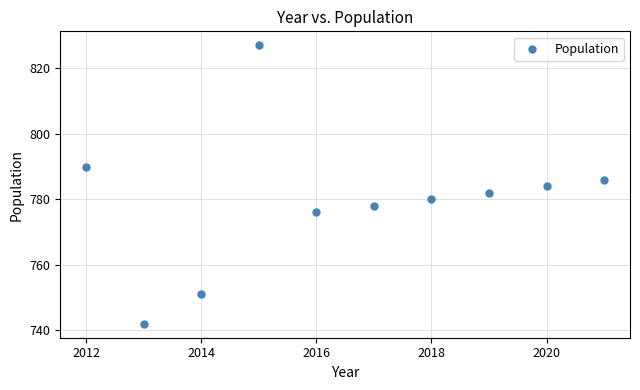

What is the average Y value?

780